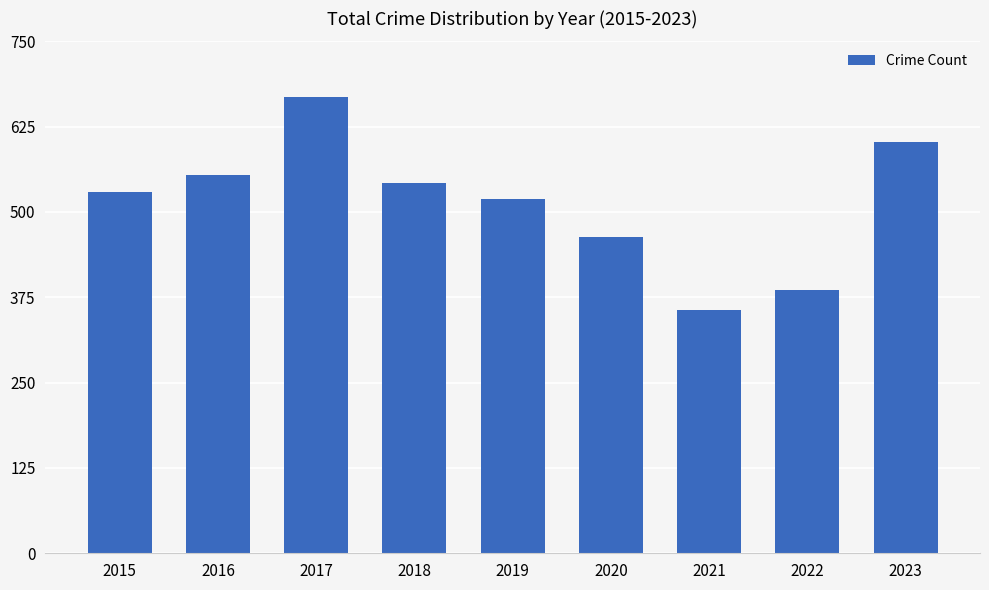

What is the minimum value shown in the chart?

356